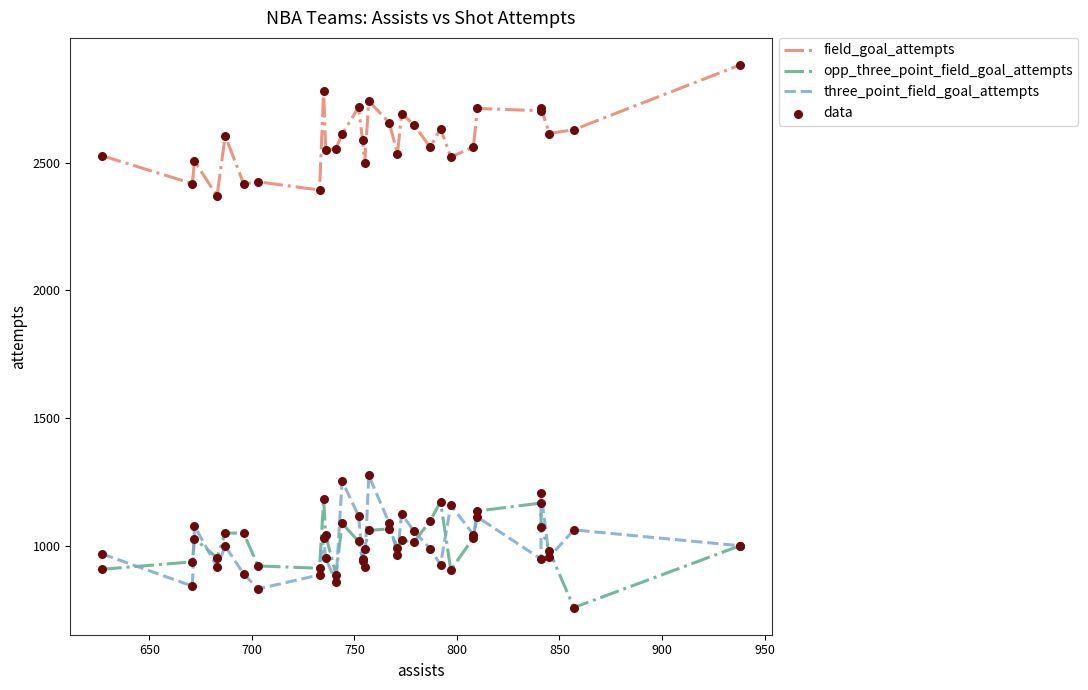

At how many categories does at least one series exceed 1117?

30